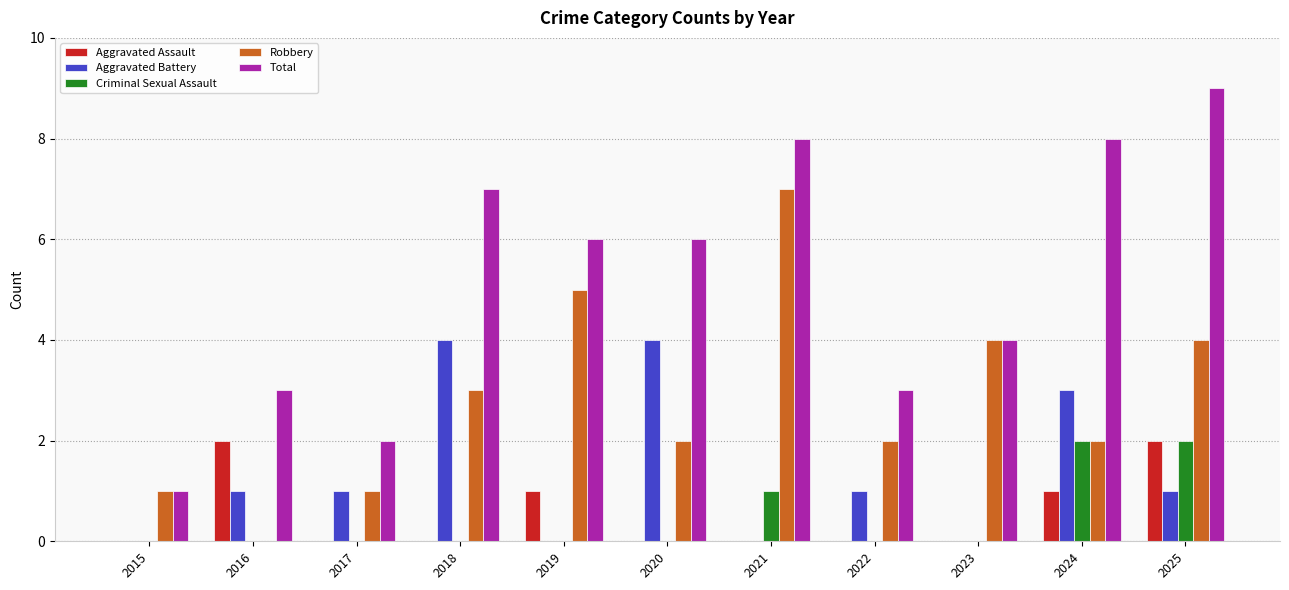

At which category is the sum across all series the highest?

2025